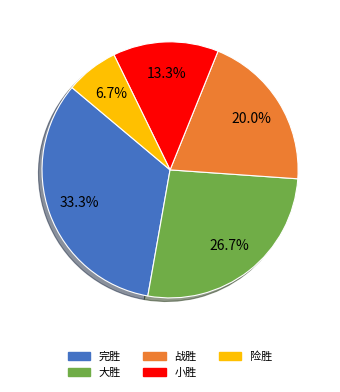

The 小胜 slice represents 13% of the pie. True or false?

True